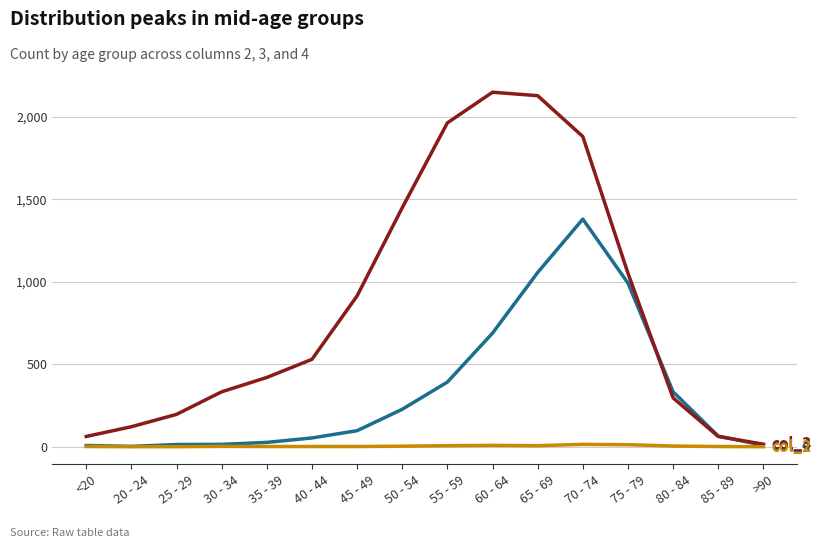

What is the maximum value shown in the chart?

2151